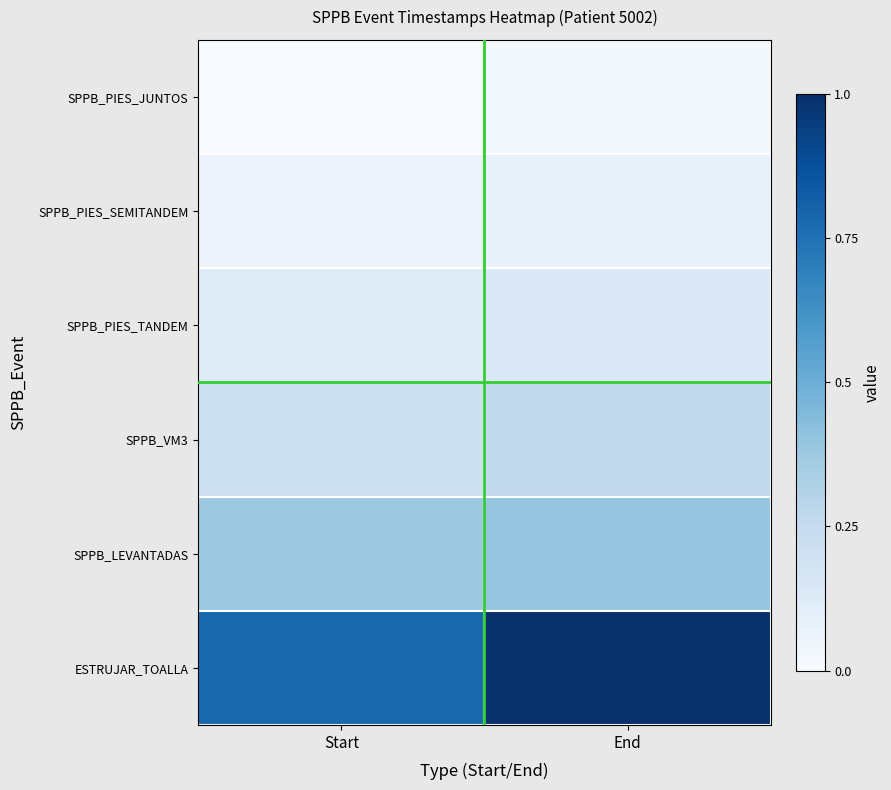

At how many categories does at least one series exceed 0?

2